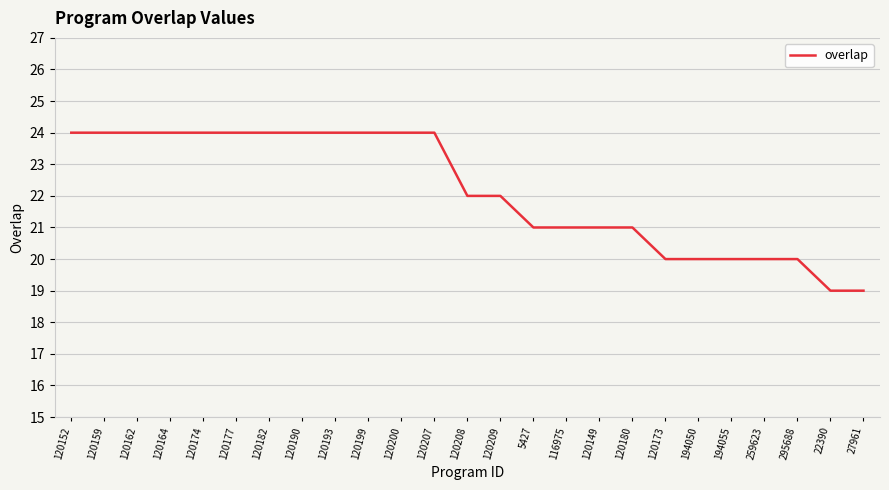

How many series are shown in this chart?

1